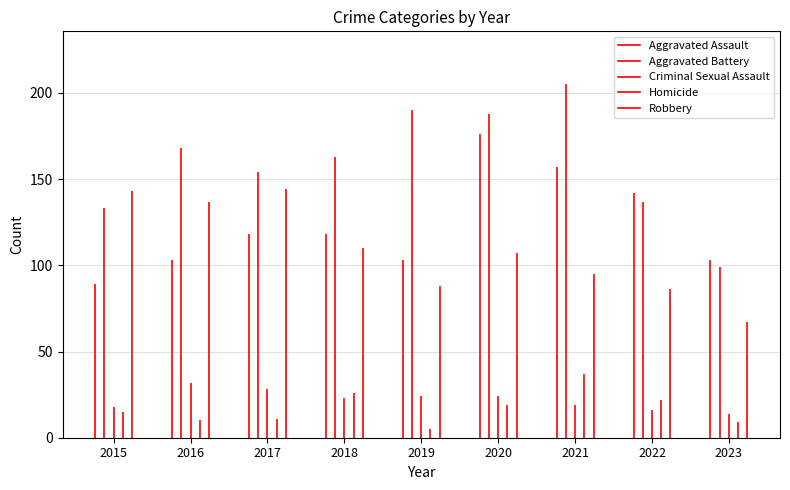

Reading left to right, transcribe all the data shown in this chart.

Aggravated Assault: 2015=89	2016=103	2017=118	2018=118	2019=103	2020=176	2021=157	2022=142	2023=103
Aggravated Battery: 2015=133	2016=168	2017=154	2018=163	2019=190	2020=188	2021=205	2022=137	2023=99
Criminal Sexual Assault: 2015=18	2016=32	2017=28	2018=23	2019=24	2020=24	2021=19	2022=16	2023=14
Homicide: 2015=15	2016=10	2017=11	2018=26	2019=5	2020=19	2021=37	2022=22	2023=9
Robbery: 2015=143	2016=137	2017=144	2018=110	2019=88	2020=107	2021=95	2022=86	2023=67